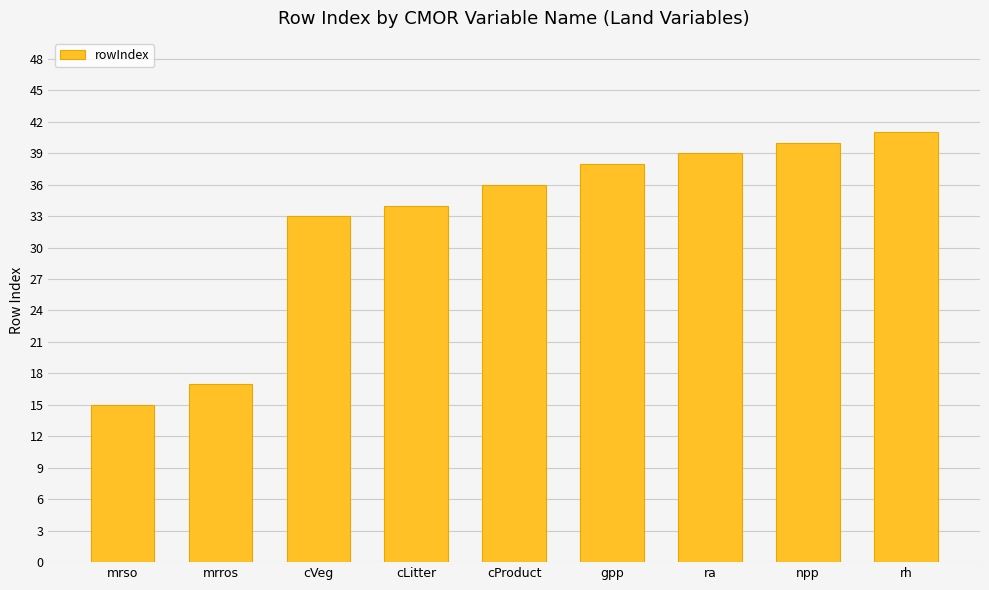

The value at cVeg is 33. True or false?

True